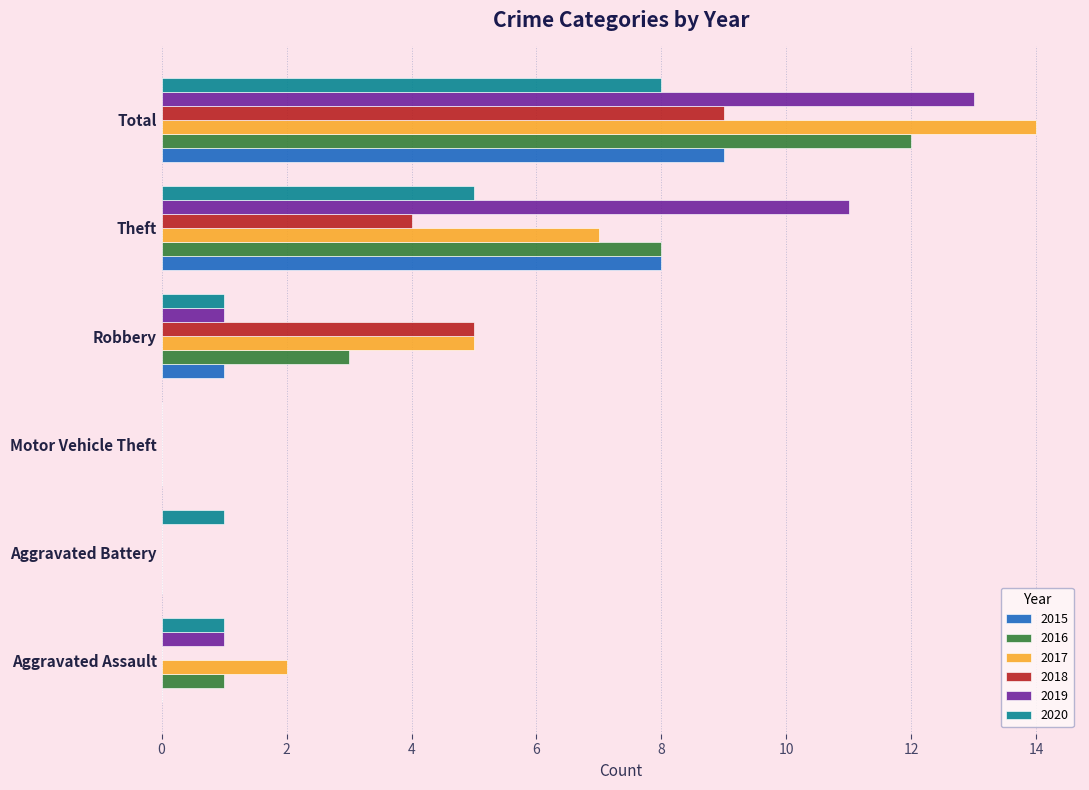

Is it true that 2020 equals 5 at Theft?

True